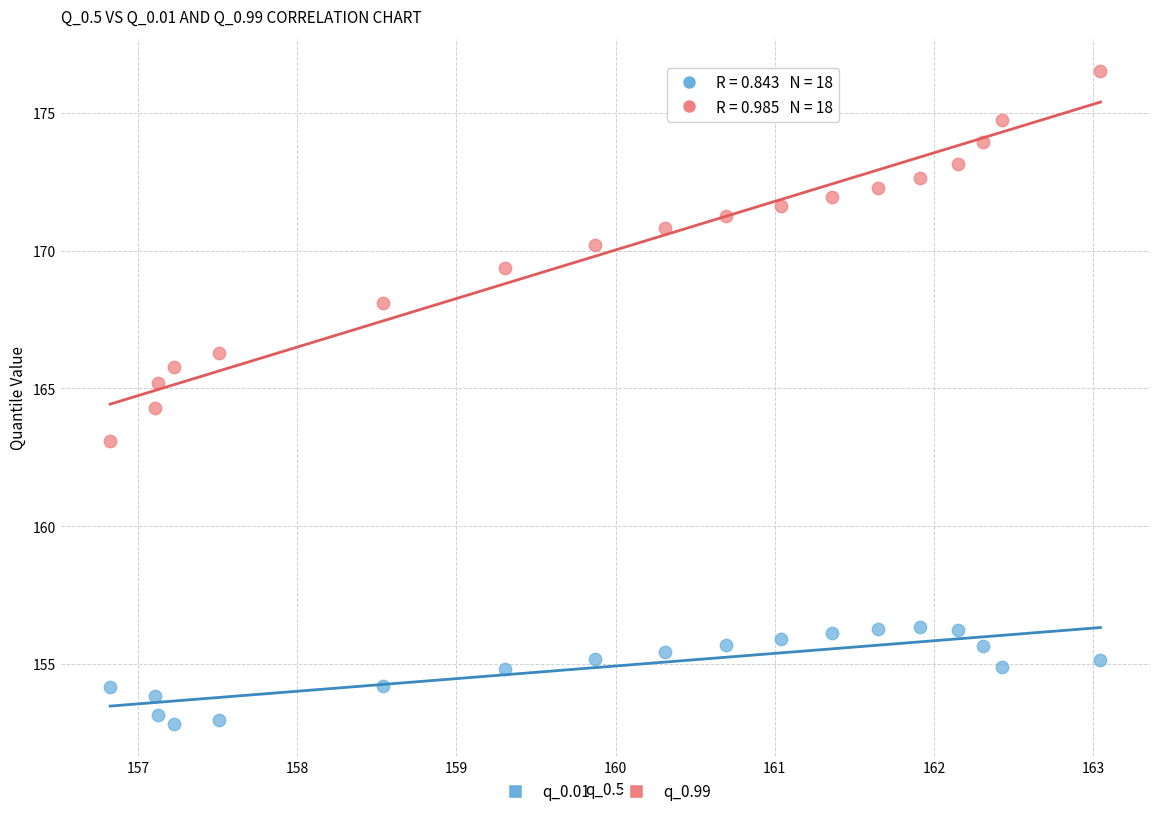

What is the X range (max minus min) for the scatter plot?

6.2